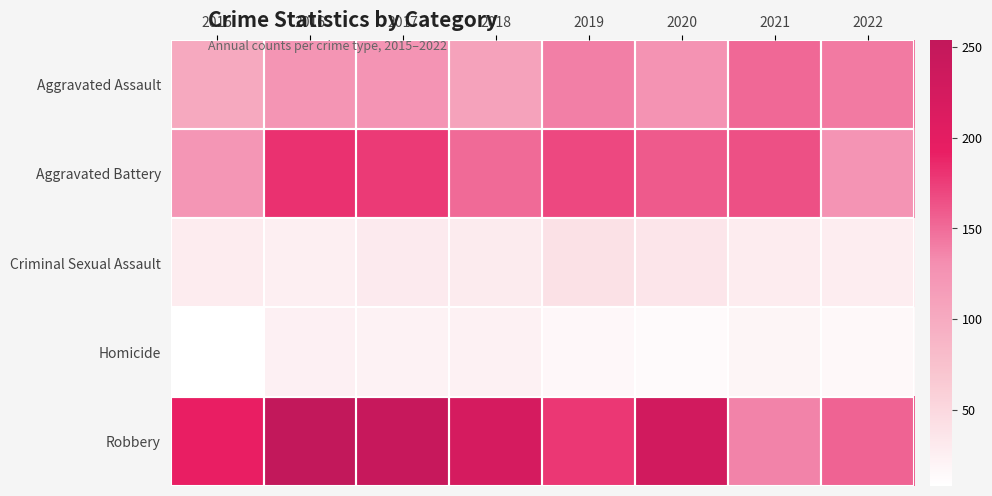

Reading left to right, extract all data points from this chart.

Aggravated Assault: 2015=102	2016=124	2017=125	2018=109	2019=139	2020=126	2021=152	2022=142
Aggravated Battery: 2015=123	2016=181	2017=177	2018=151	2019=169	2020=159	2021=165	2022=125
Criminal Sexual Assault: 2015=29	2016=25	2017=31	2018=30	2019=40	2020=35	2021=29	2022=28
Homicide: 2015=8	2016=24	2017=22	2018=23	2019=16	2020=13	2021=19	2022=15
Robbery: 2015=192	2016=254	2017=245	2018=223	2019=179	2020=229	2021=137	2022=155